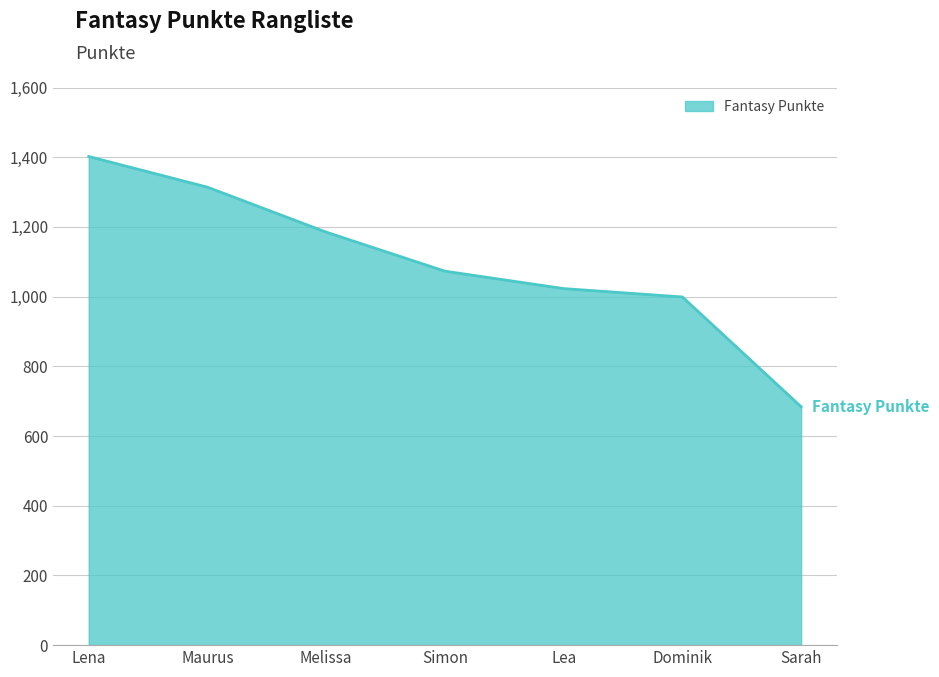

What position from the right is Sarah?

1